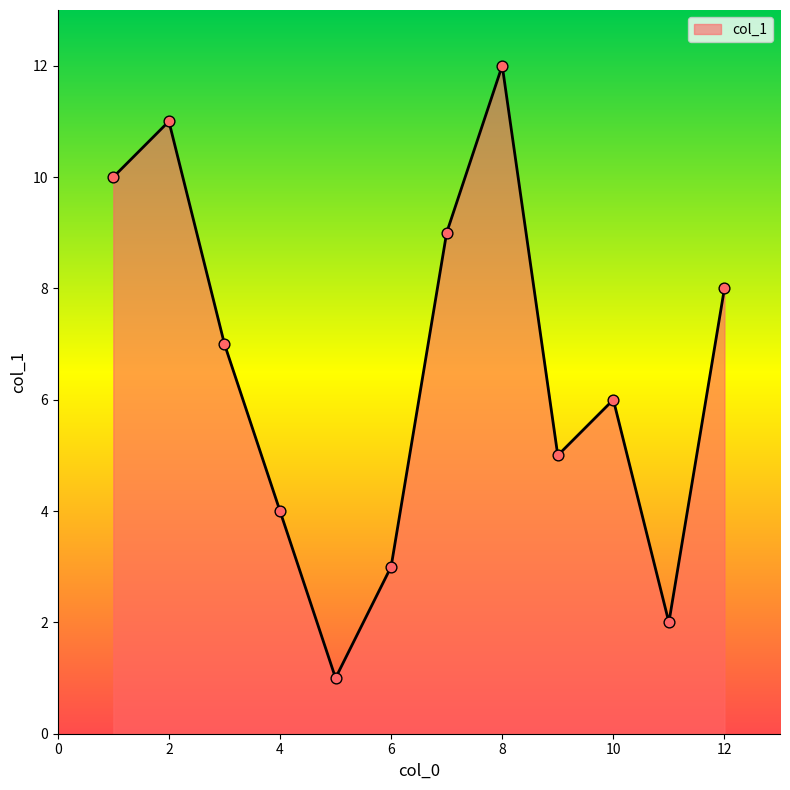

What is the difference between the maximum and minimum values?

11